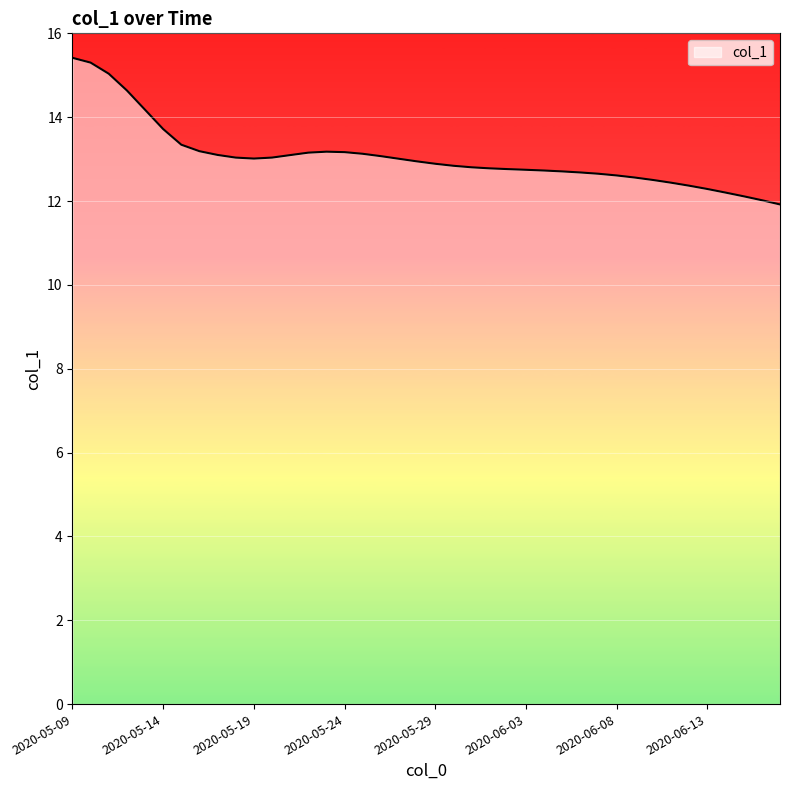

What is the difference between the maximum and minimum values?

3.5